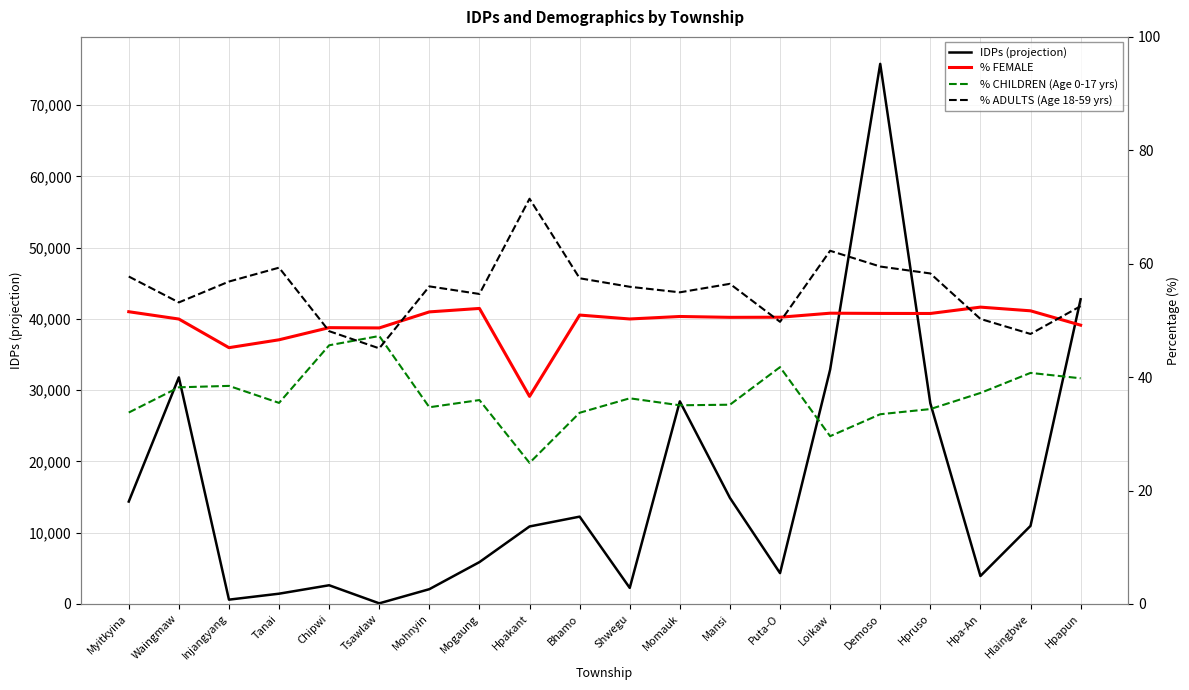

What is the total value across all series at Bhamo?

12389.1